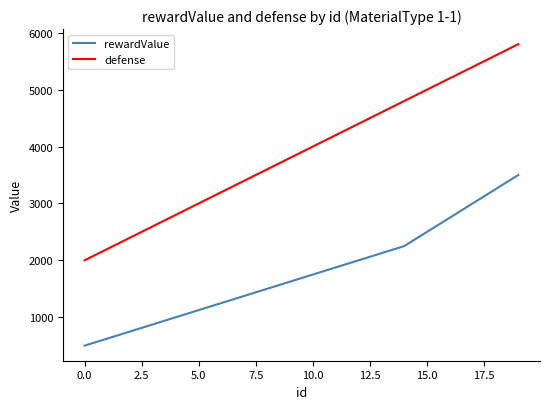

What is the highest value of the defense series?

5800